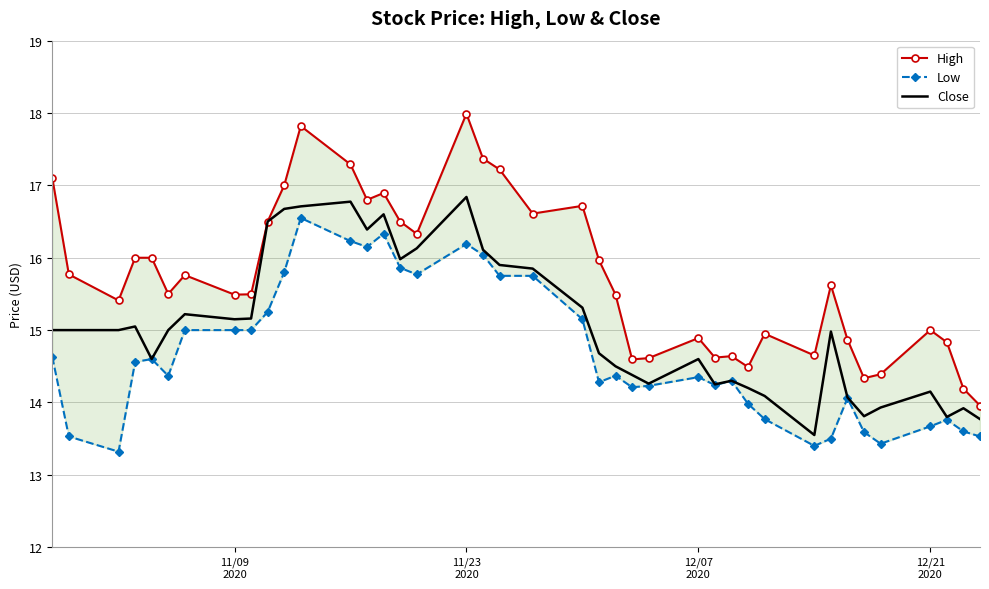

Which series has the largest total across all categories?

High